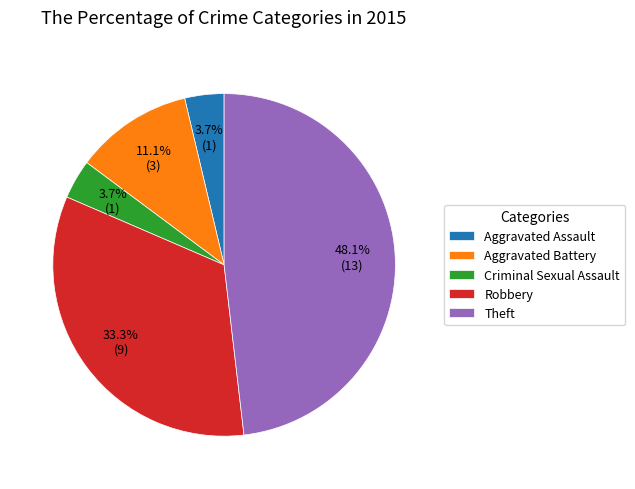

To the nearest percent, what is the difference between the Robbery and Criminal Sexual Assault slice percentages?

30%